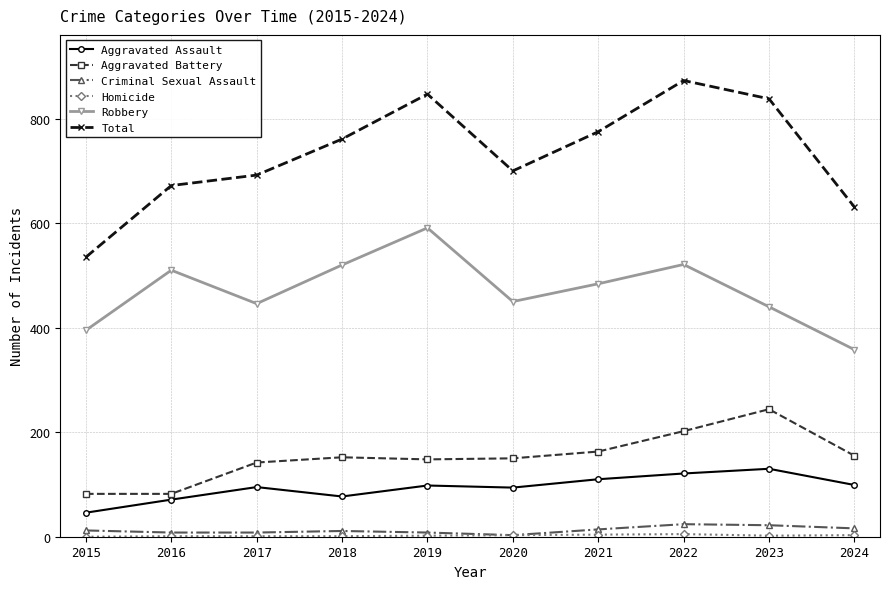

What is the greatest value displayed?

873